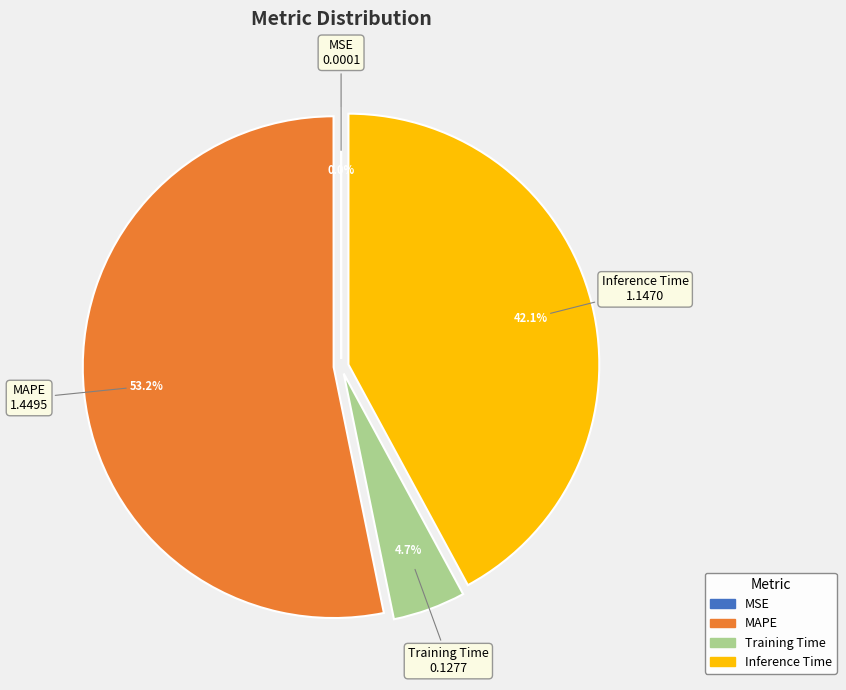

True or false: Inference Time accounts for 51% of the total.

False